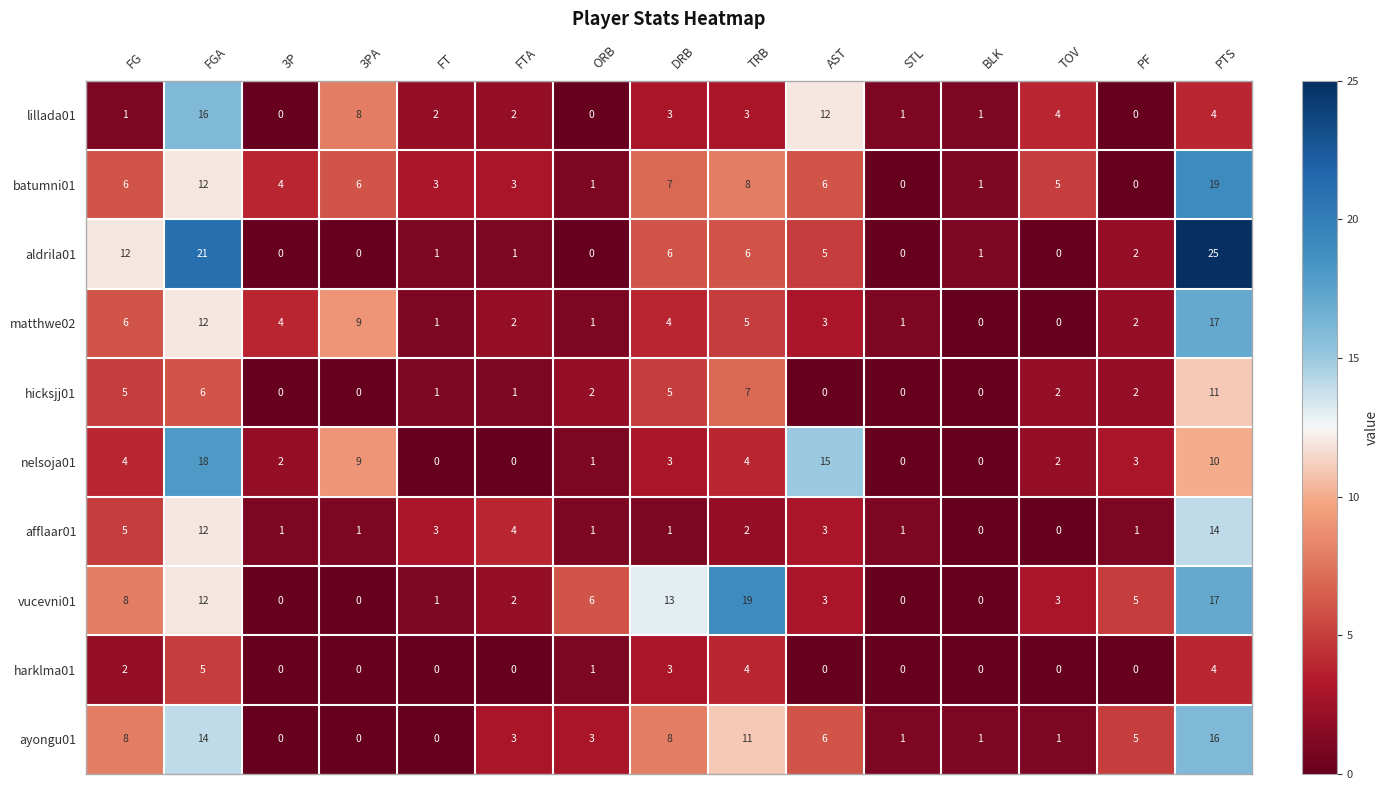

At which label is nelsoja01 closest to 9?

3PA